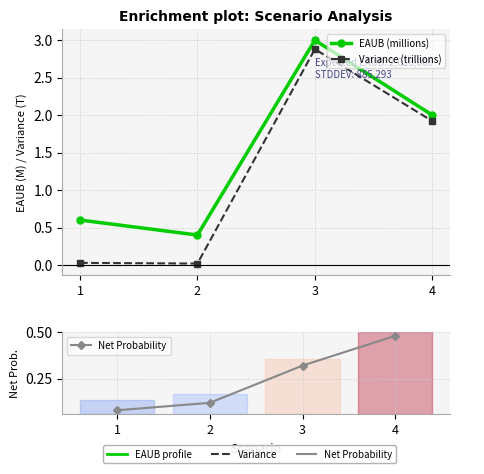

At which label does Variance (trillions) reach its minimum?

2